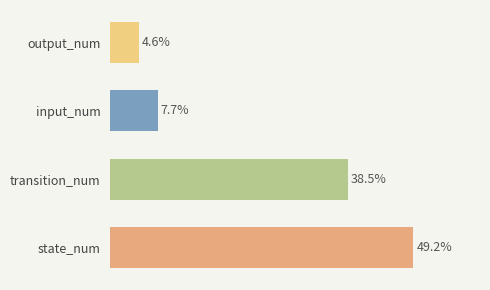

Which label corresponds to the smallest value in the chart?

output_num